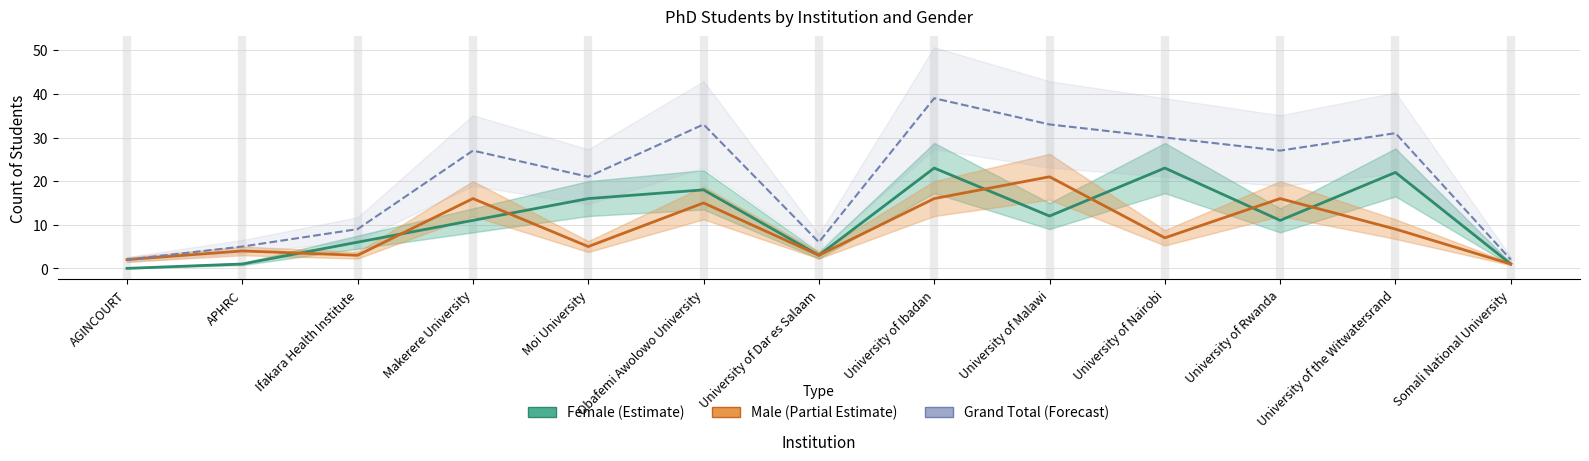

Which has a higher value, University of Dar es Salaam or University of Ibadan?

University of Ibadan